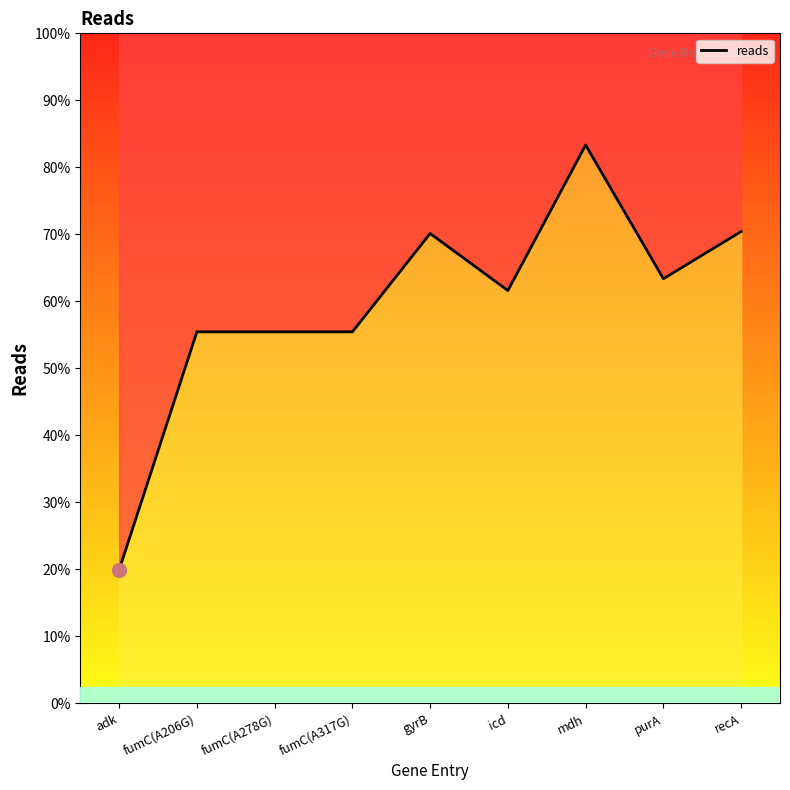

Which label corresponds to the smallest value in the chart?

adk